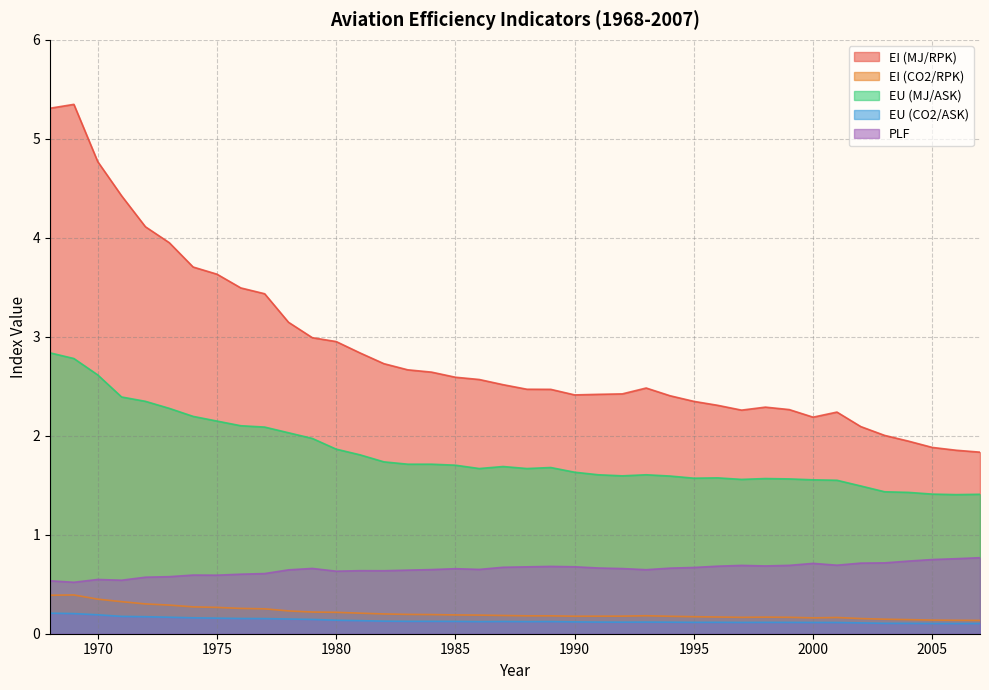

What is the average value of the PLF series?

0.7